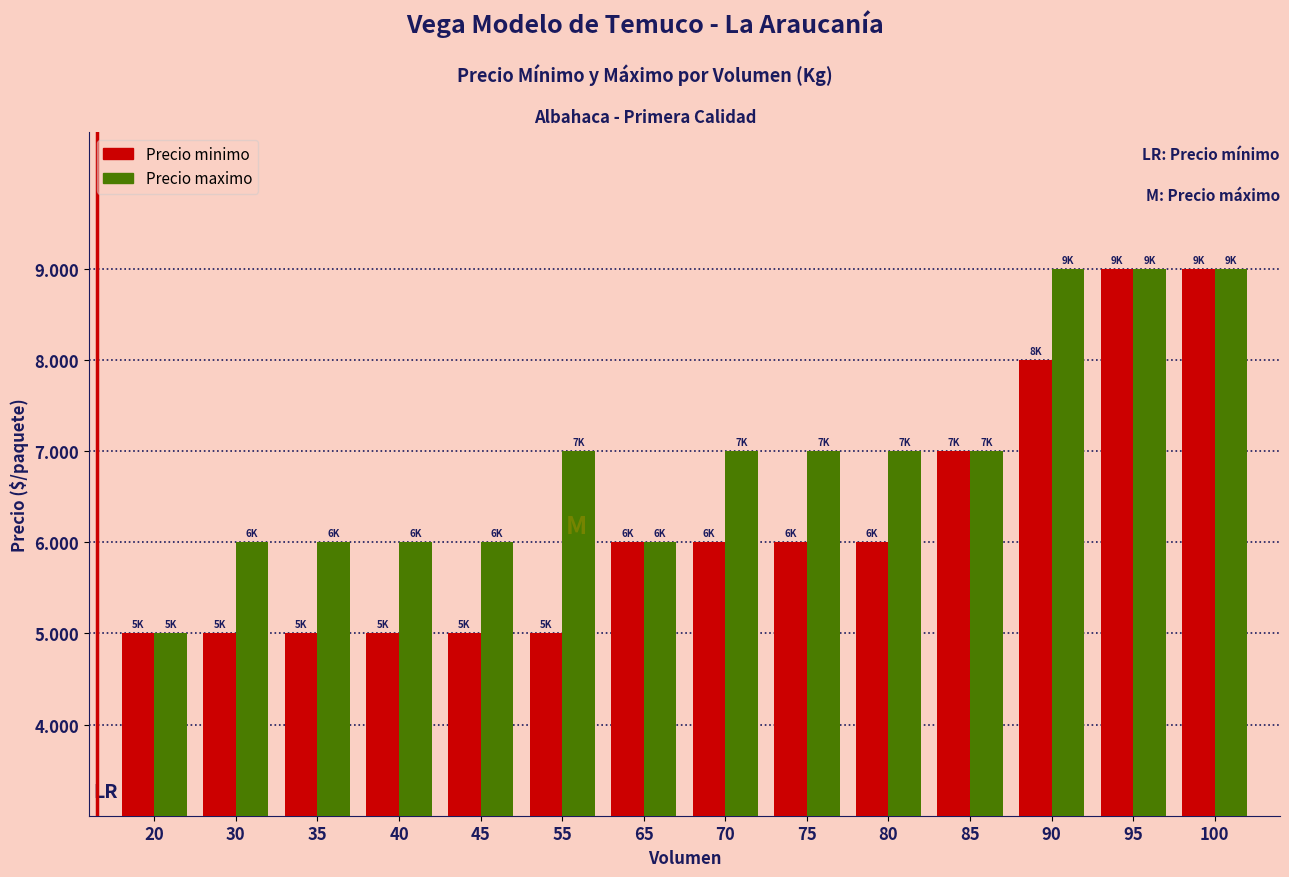

What are all the series names shown in the legend?

Precio minimo, Precio maximo